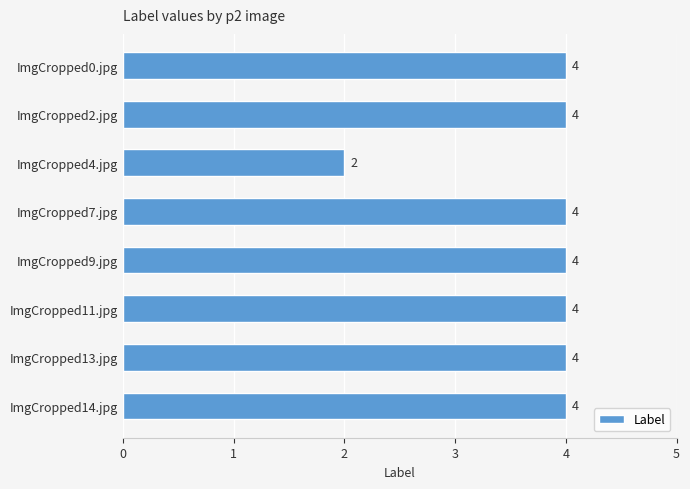

How many values are below 4?

1